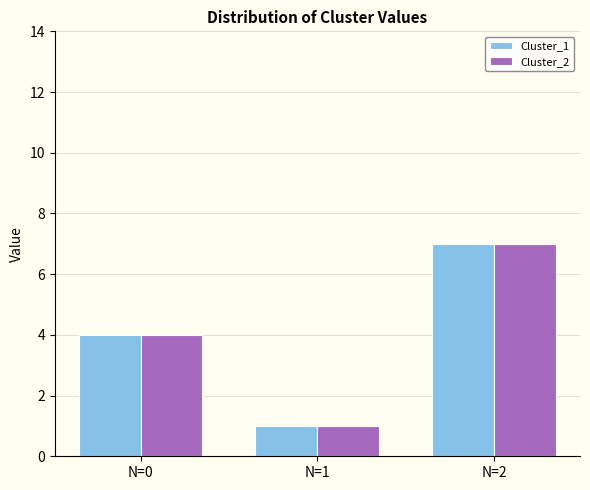

How many categories are shown in the chart?

3